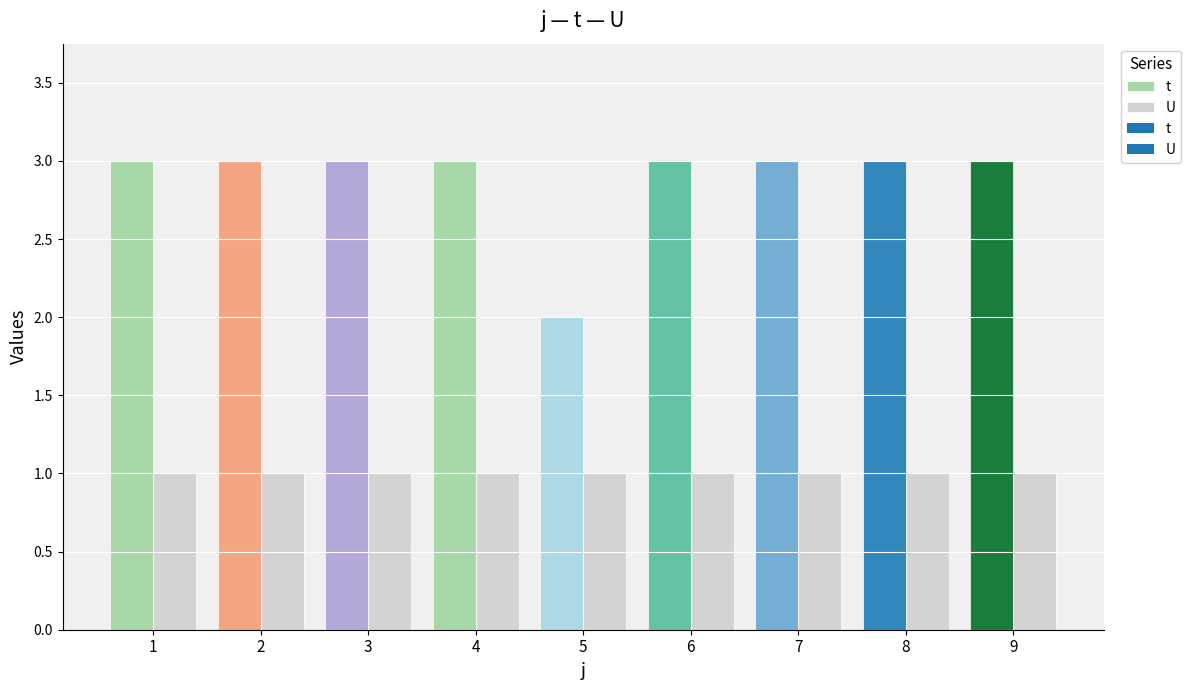

What is the spread (max minus min) of values at 5?

1